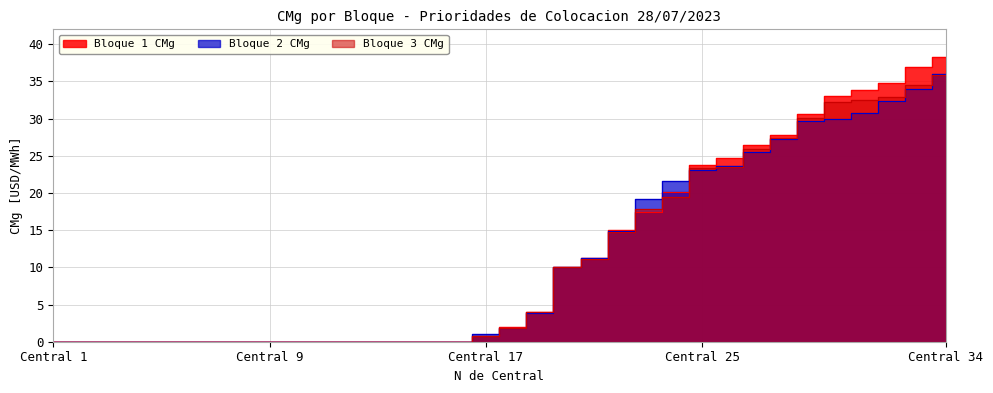

Is the value of Bloque 1 CMg at 7 greater than the value of Bloque 2 CMg at 5?

No